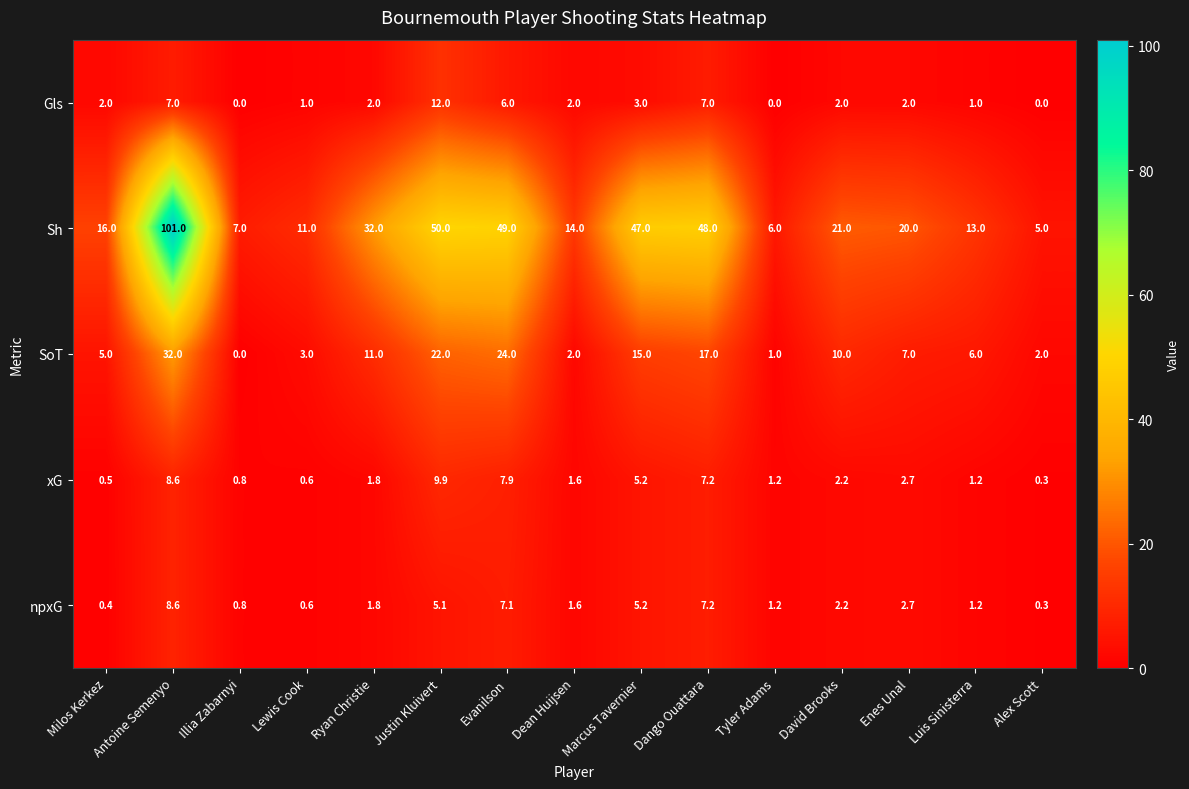

What is the sum of all Gls values?

47.0